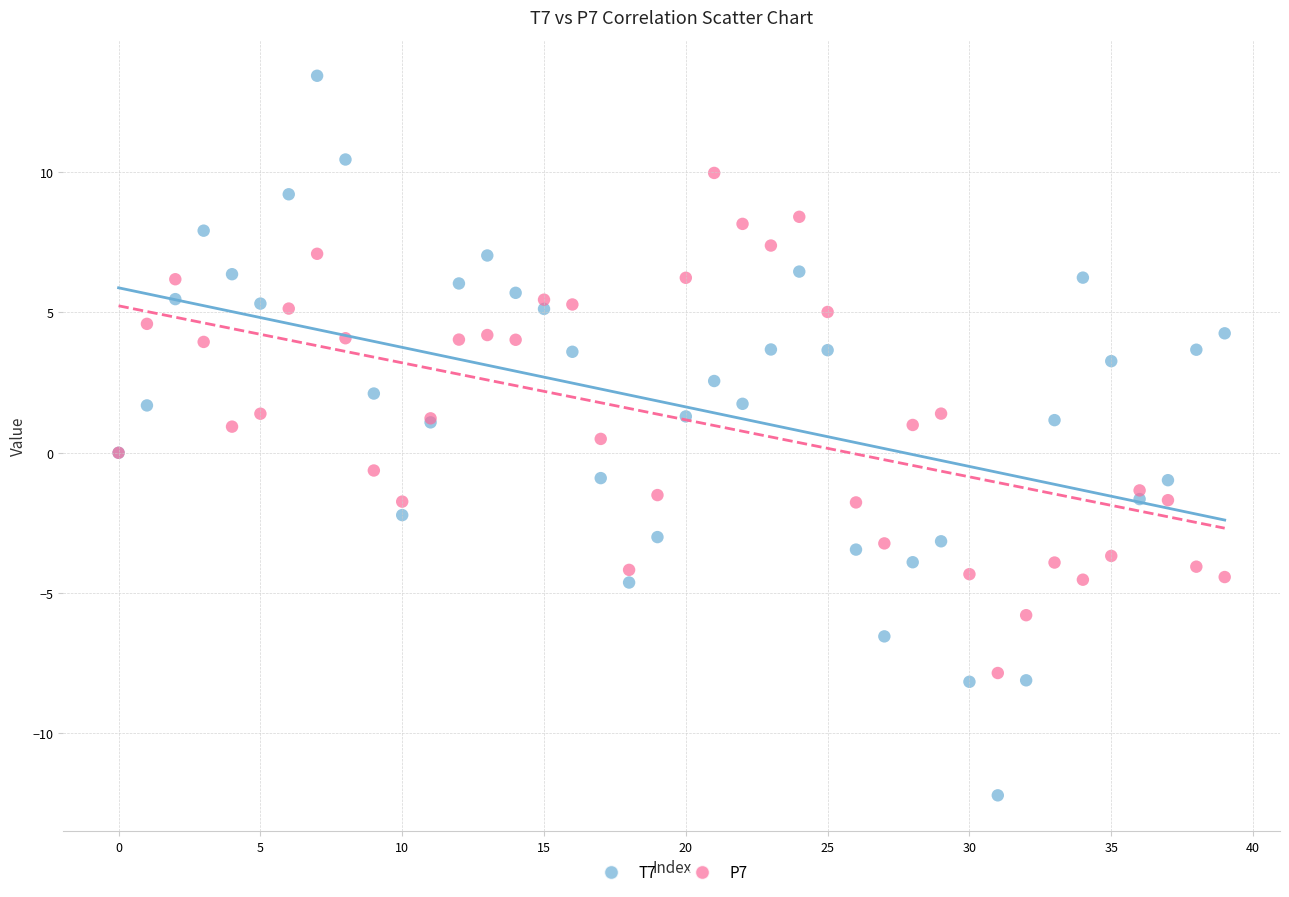

Which series reaches the minimum Y coordinate?

T7